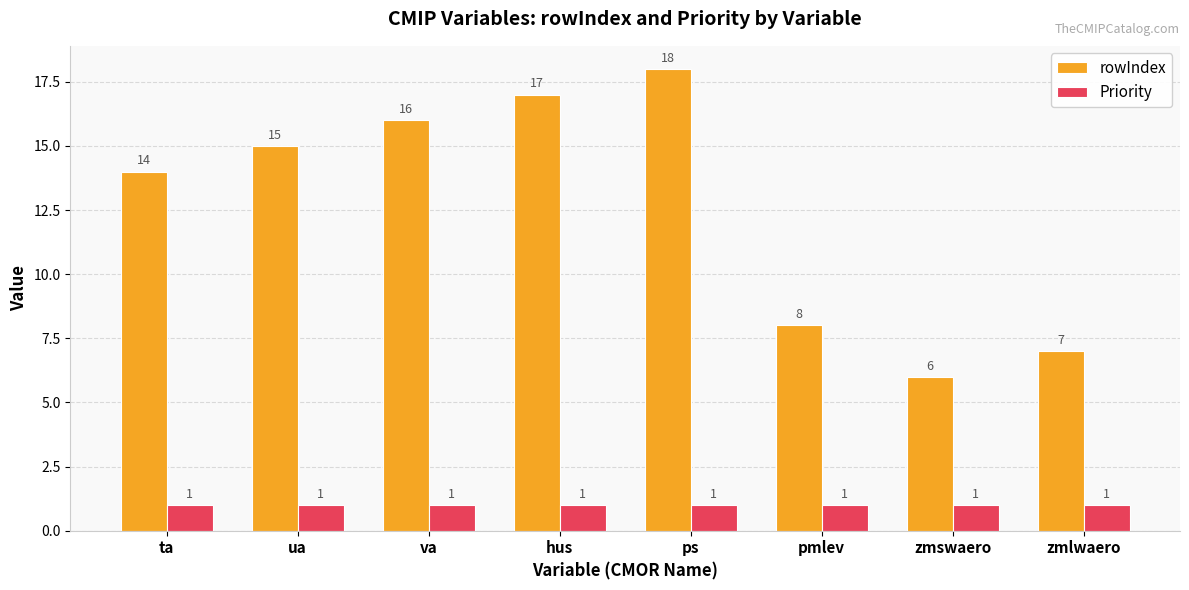

Read the Priority value at ps.

1